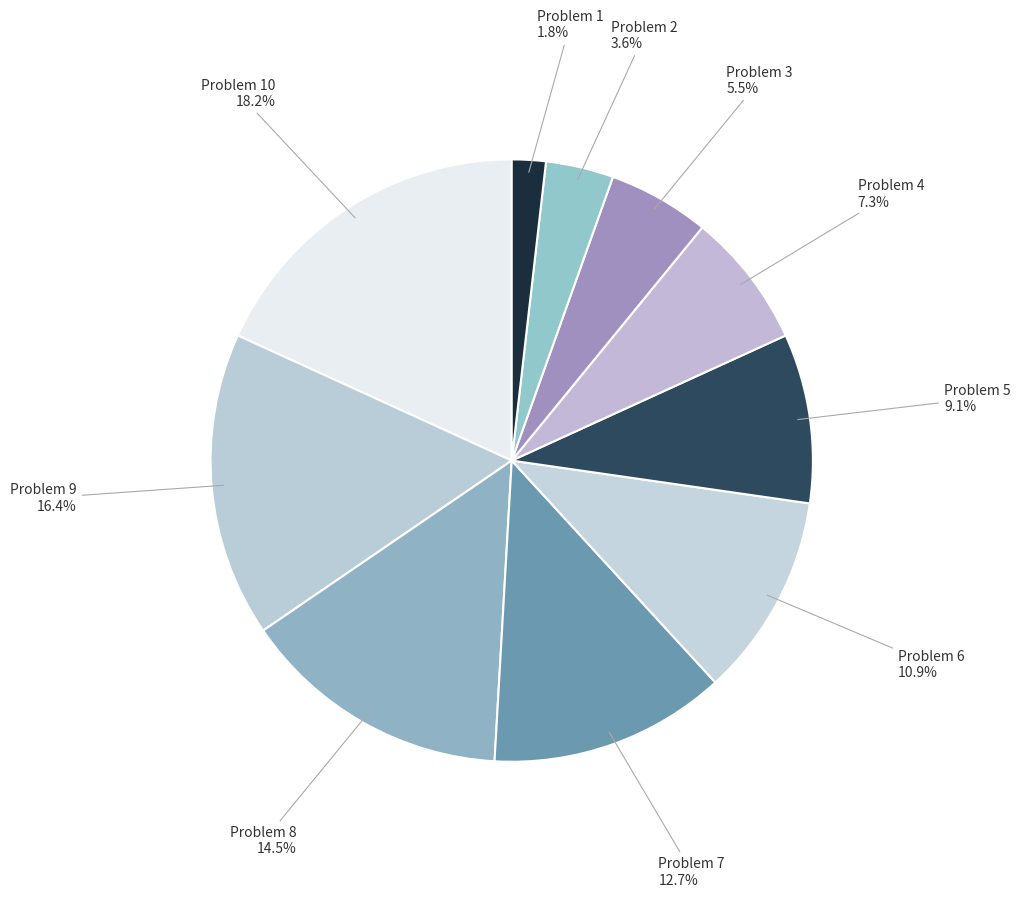

Combined, do Problem 8 and Problem 5 account for over 50%?

No